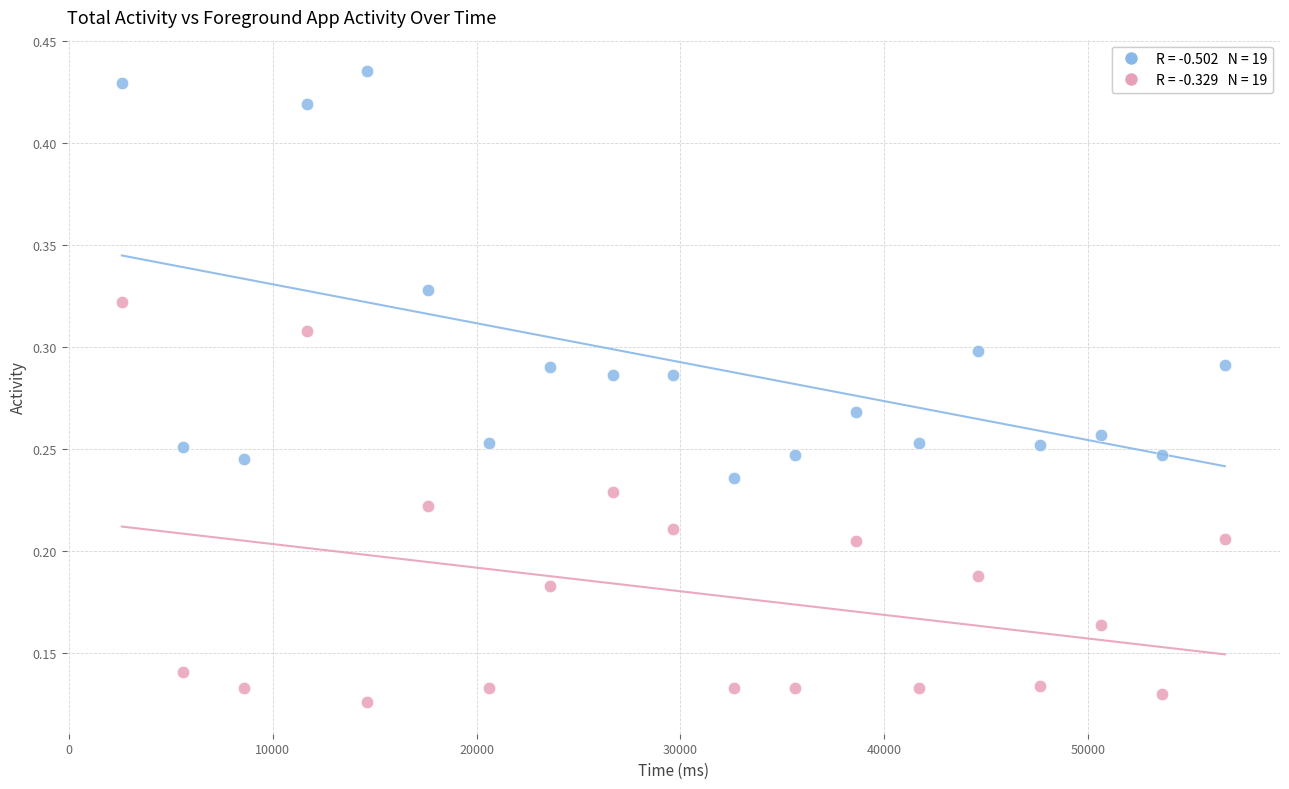

Across all data points, what is the range of X values (max minus min)?

54099.0